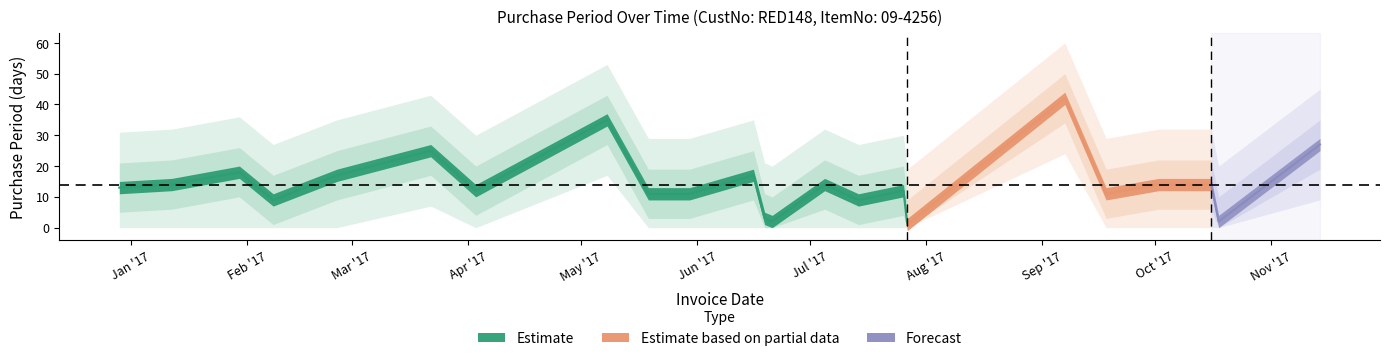

Which has a higher value, 2017-06-19 or 2017-09-18?

2017-09-18